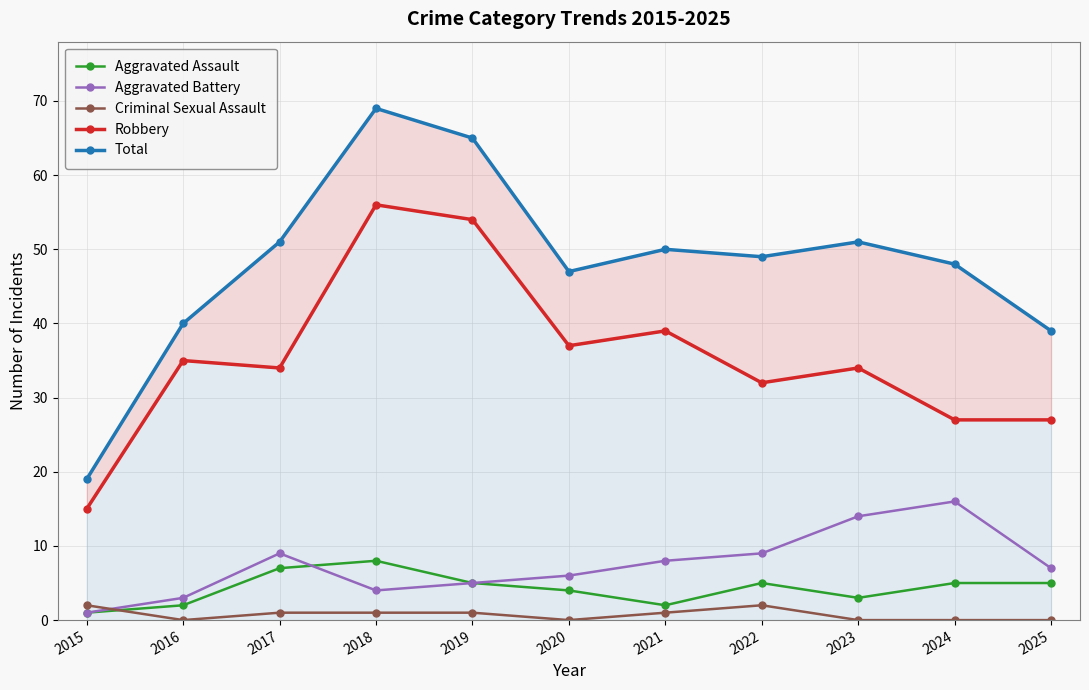

What is the value of the Total point at the 11th from the left?

39